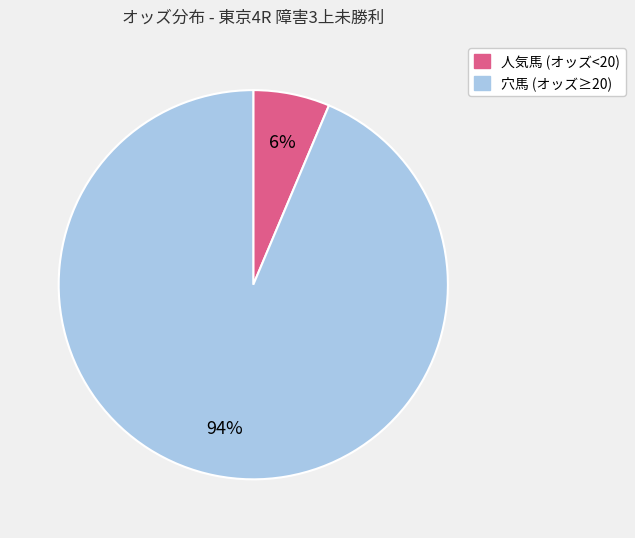

To the nearest percent, what is the average slice percentage?

50%